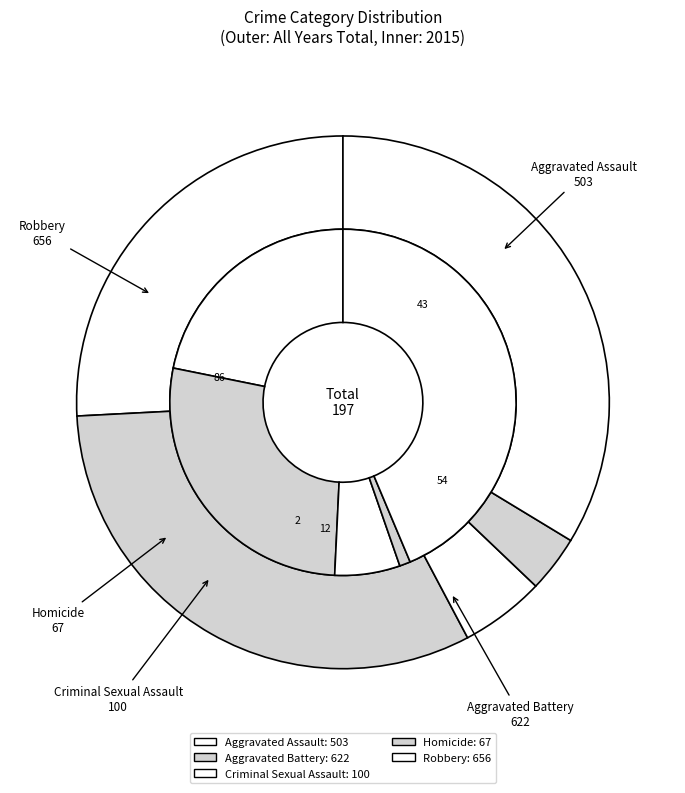

How many segments does this pie chart have?

9